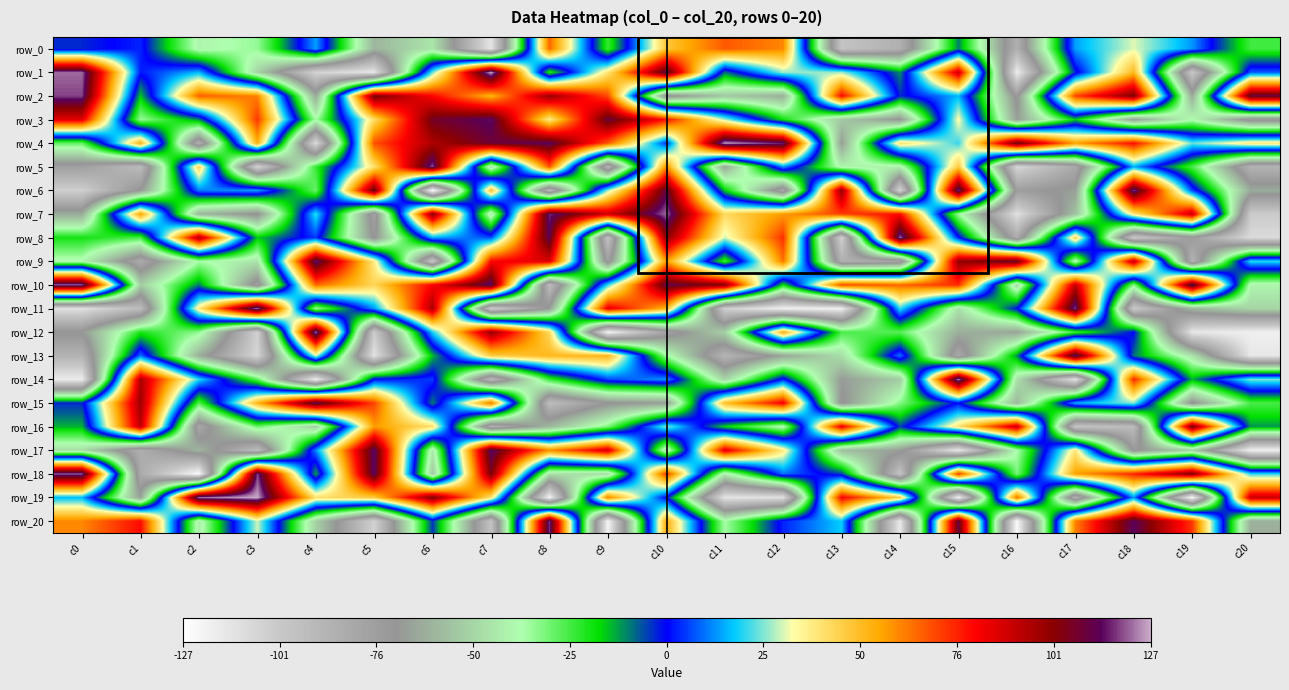

Which series has the widest spread of values?

row_19